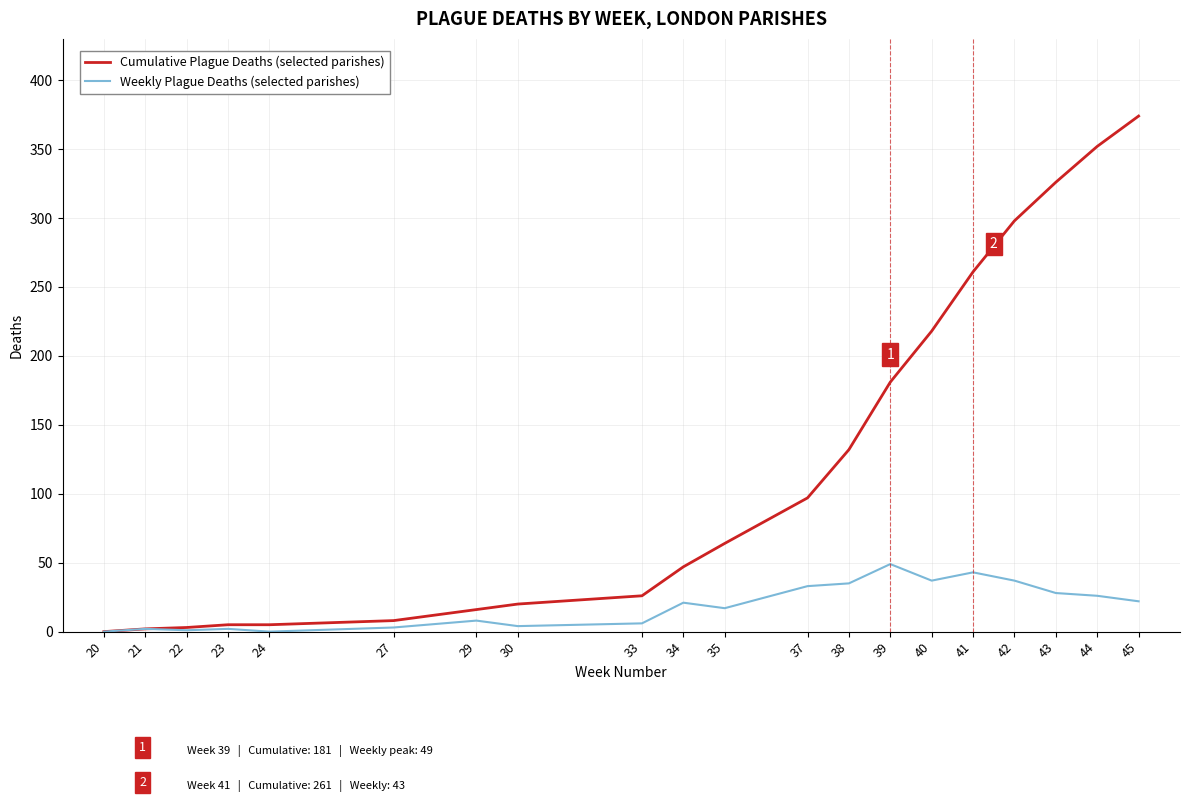

How many series are shown in this chart?

2